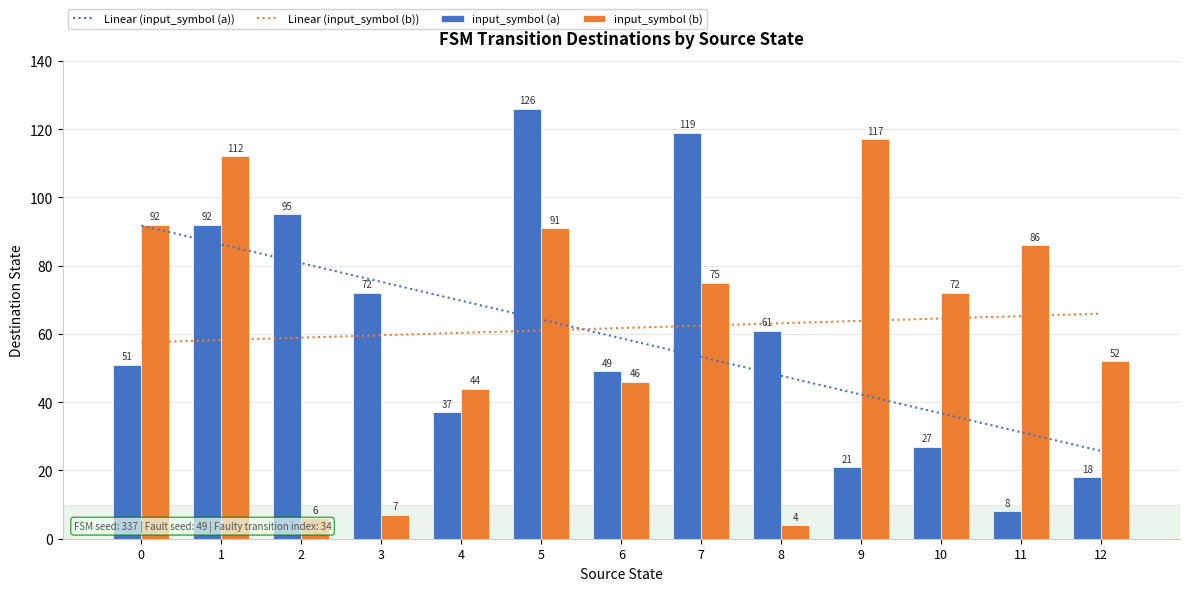

Read the input_symbol (b) value at 9.

117